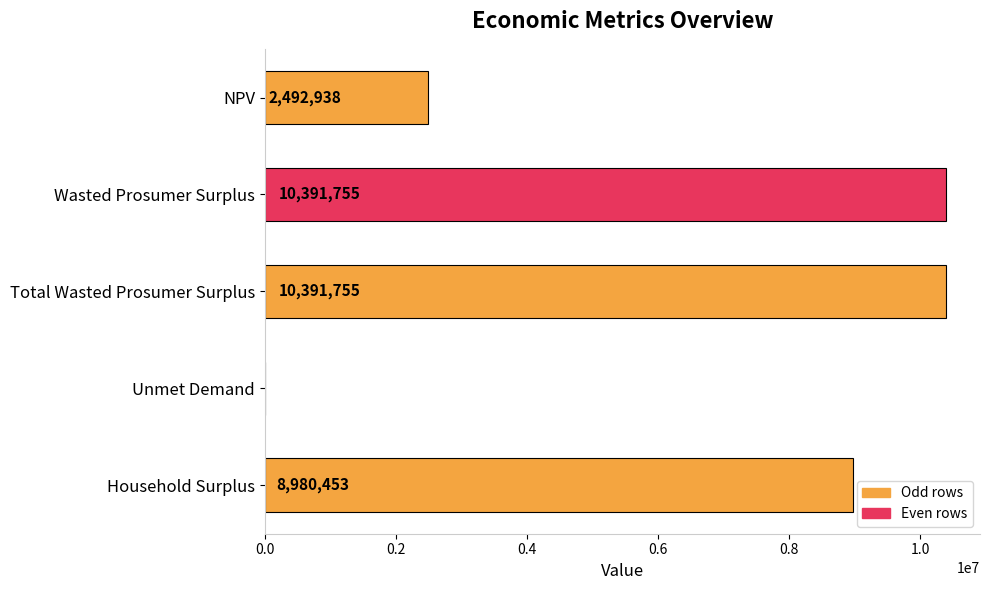

The chart shows a value of 8980453.0 at Household Surplus. True or false?

True